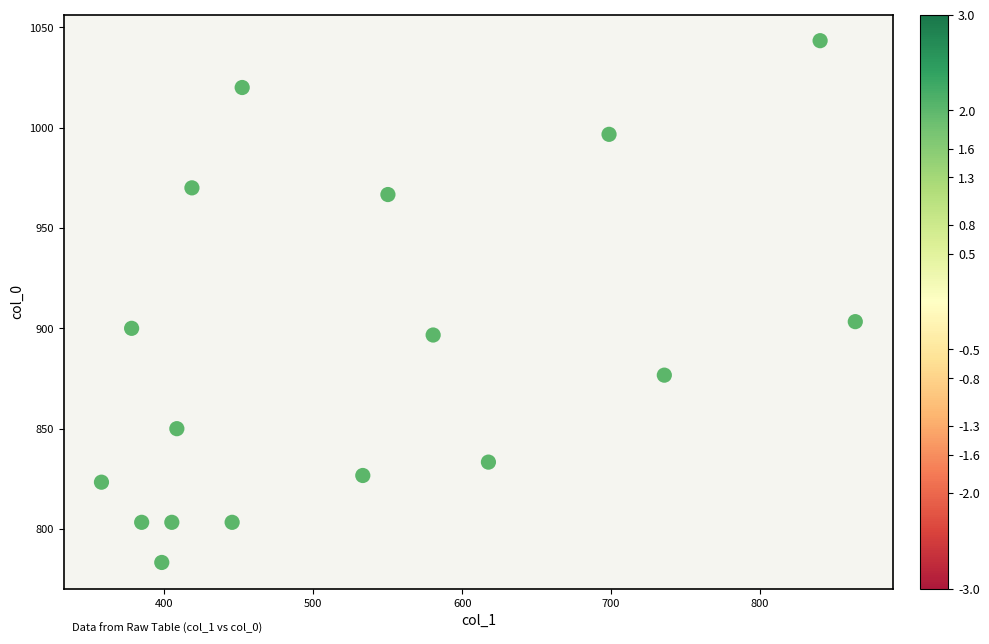

What is the range of Y values (max minus min)?

260.0